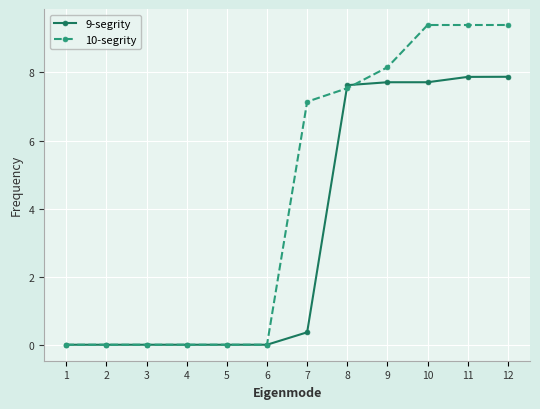

What is the maximum value for 9-segrity?

7.9